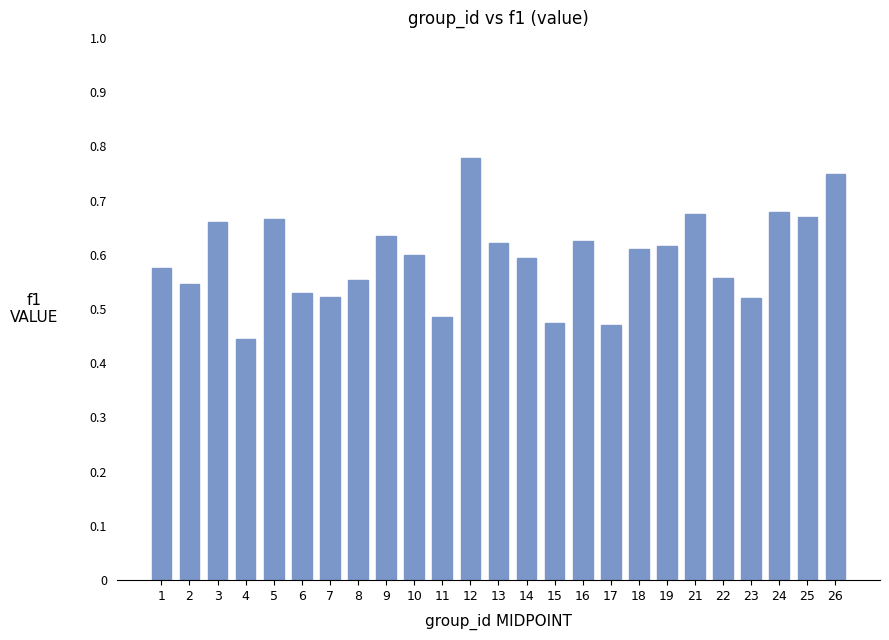

Between 23 and 21, which is larger?

21